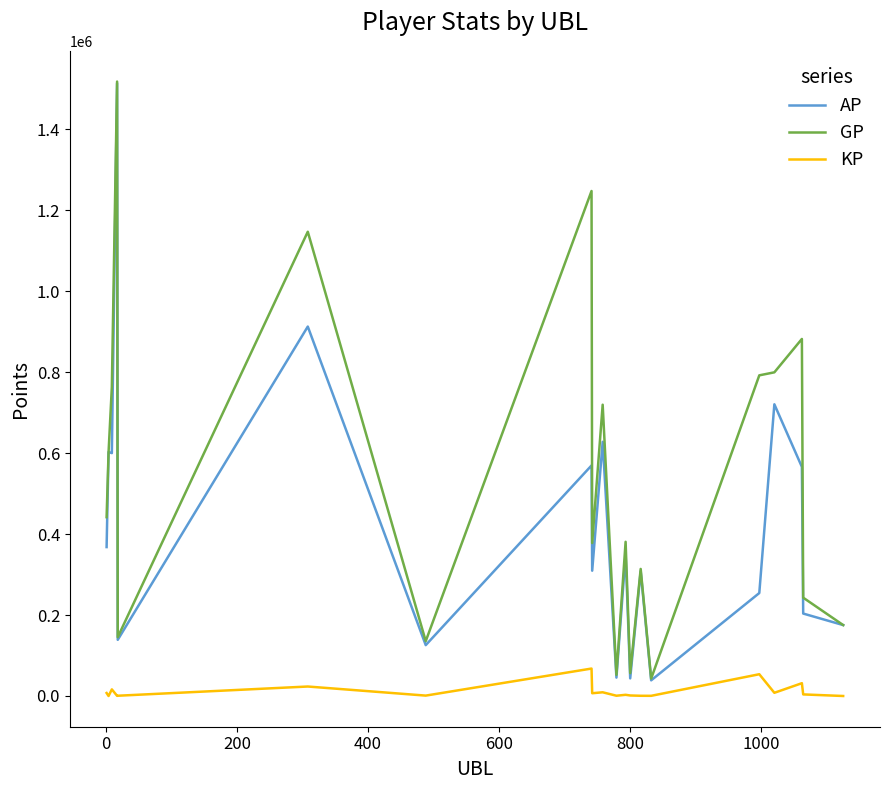

Which series has the largest range (max minus min)?

AP